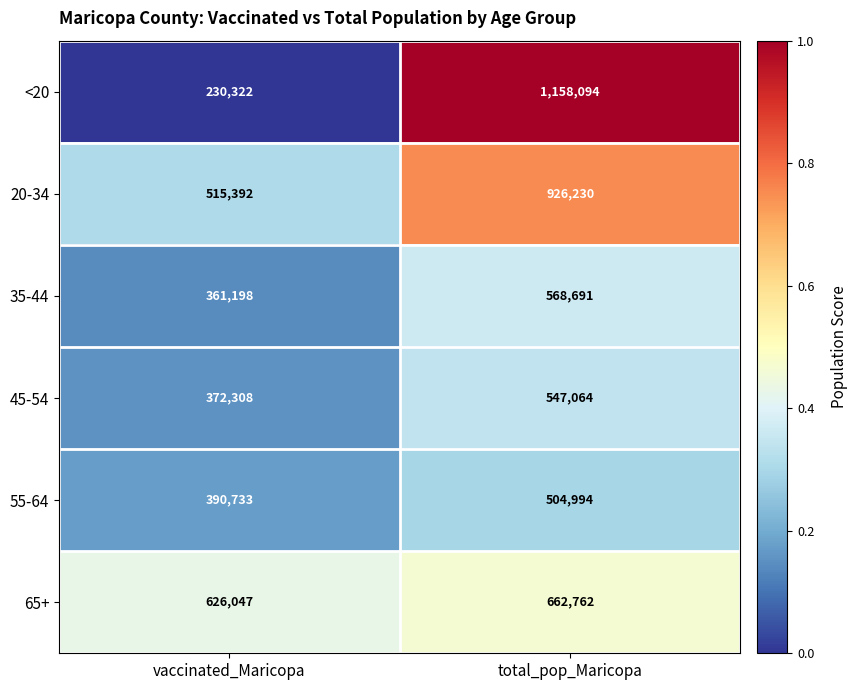

What is the maximum value shown in the chart?

1158094